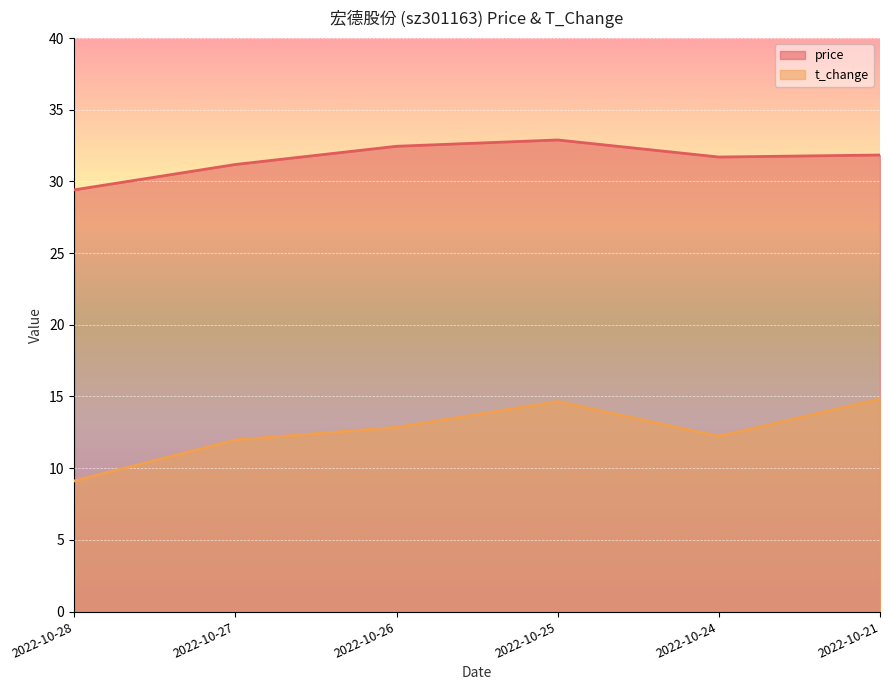

True or false: t_change has more than 1 points higher than both neighbors.

False